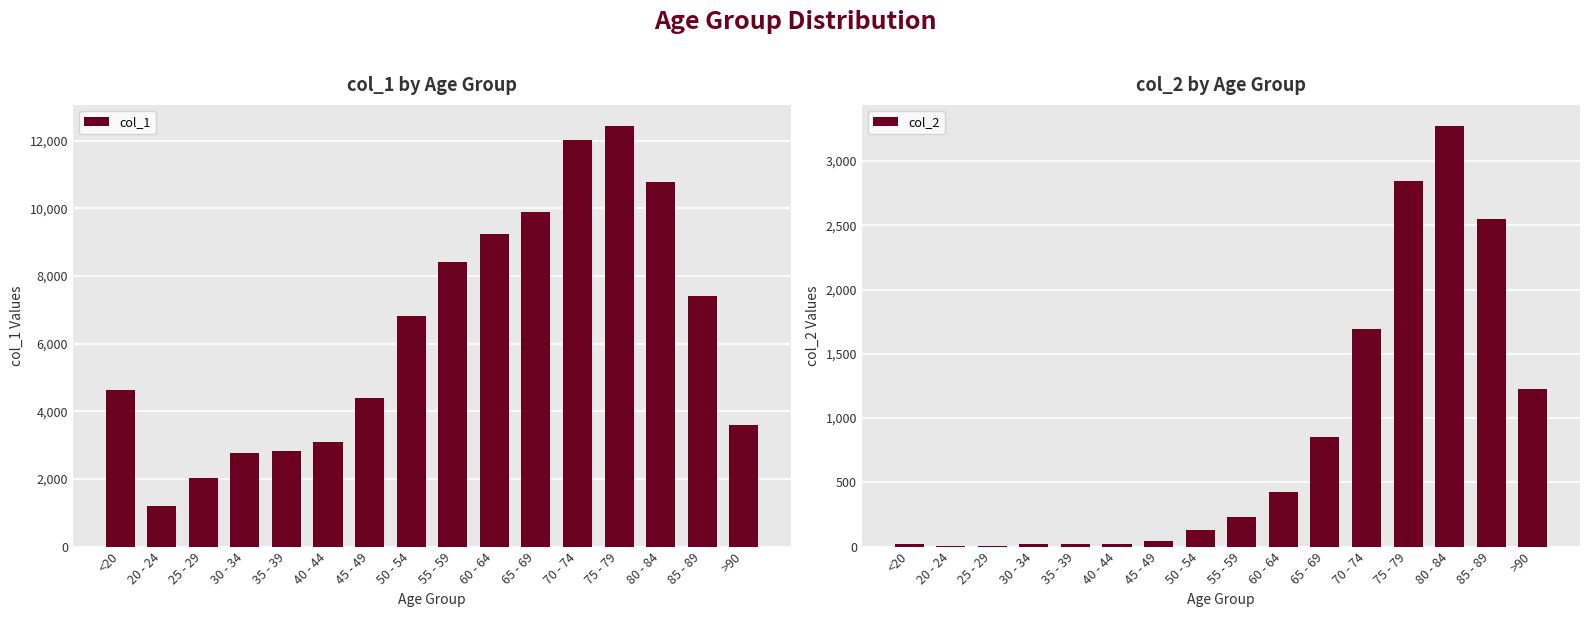

Does the chart contain any negative values?

No